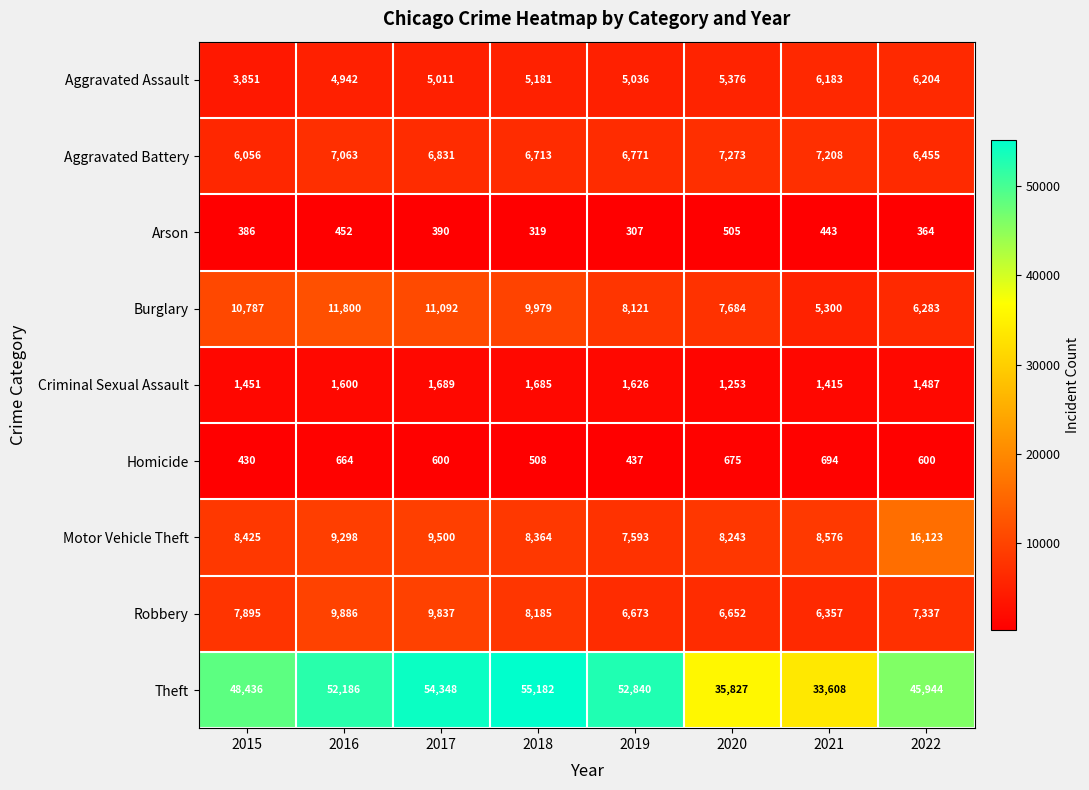

What is the spread (max minus min) of values at 2016?

51734